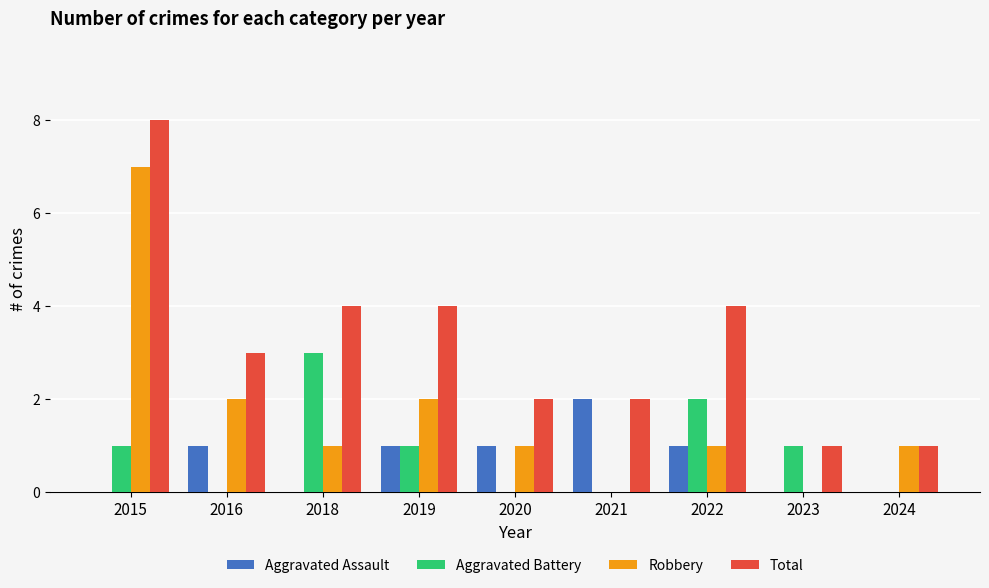

What is the sum of all Robbery values?

15